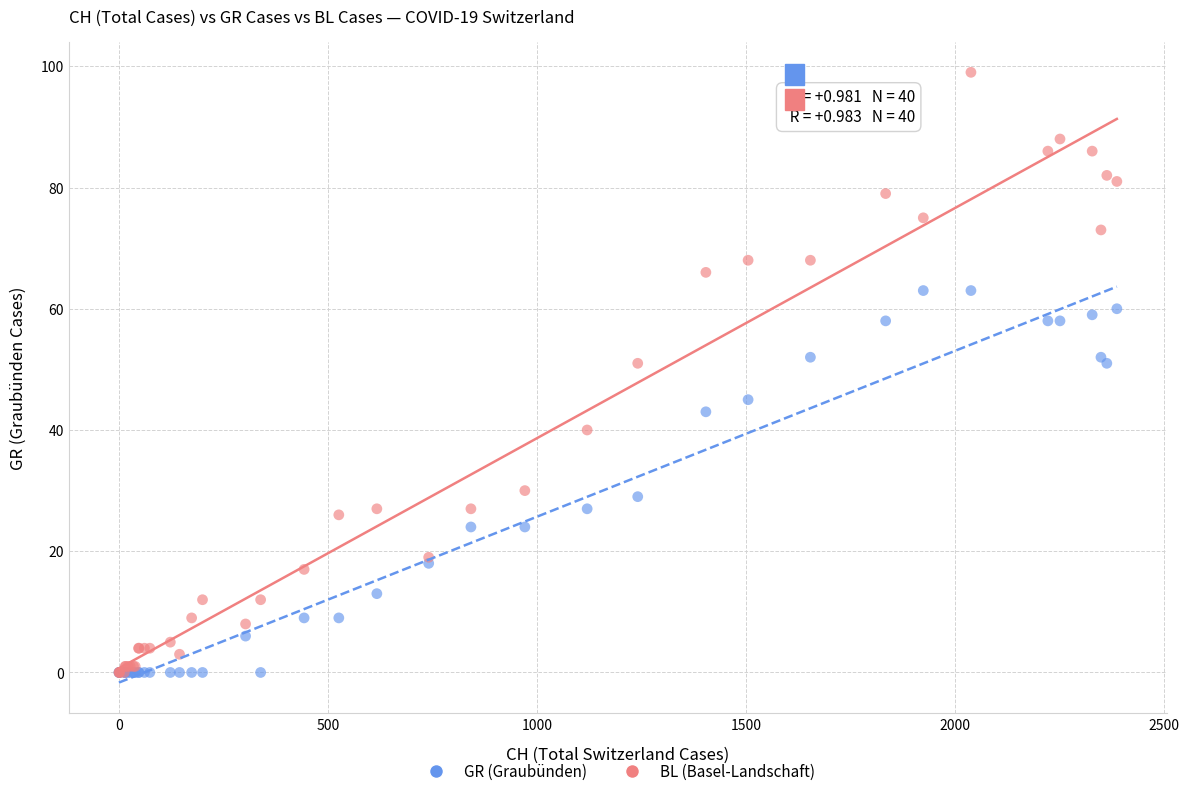

What are all the series names shown in the legend?

GR (Graubünden), BL (Basel-Landschaft)